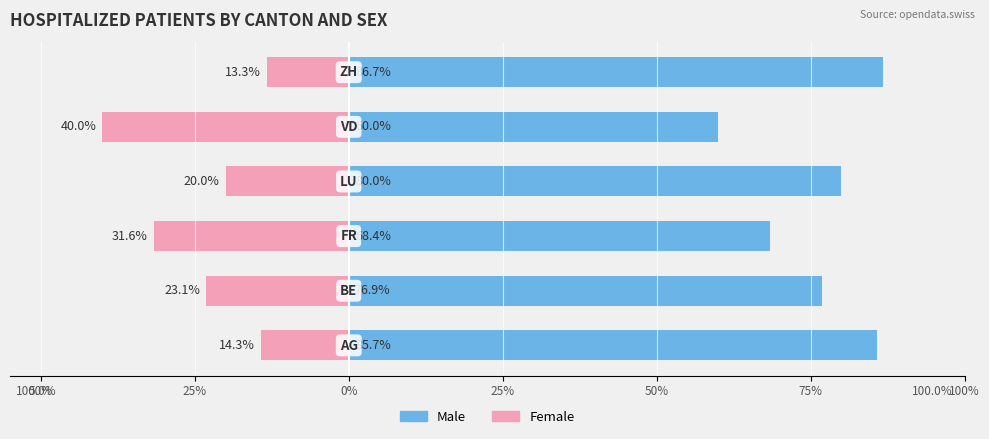

Which series has the largest range (max minus min)?

Male